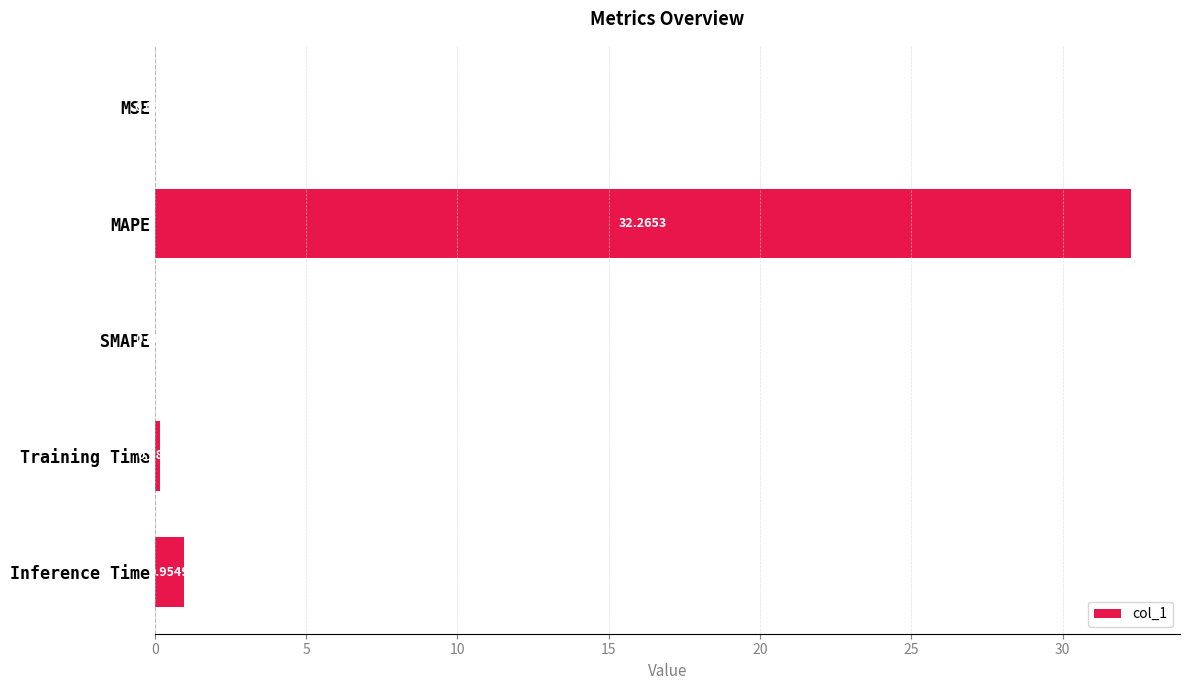

What is the sum of the values at SMAPE and MAPE?

32.3